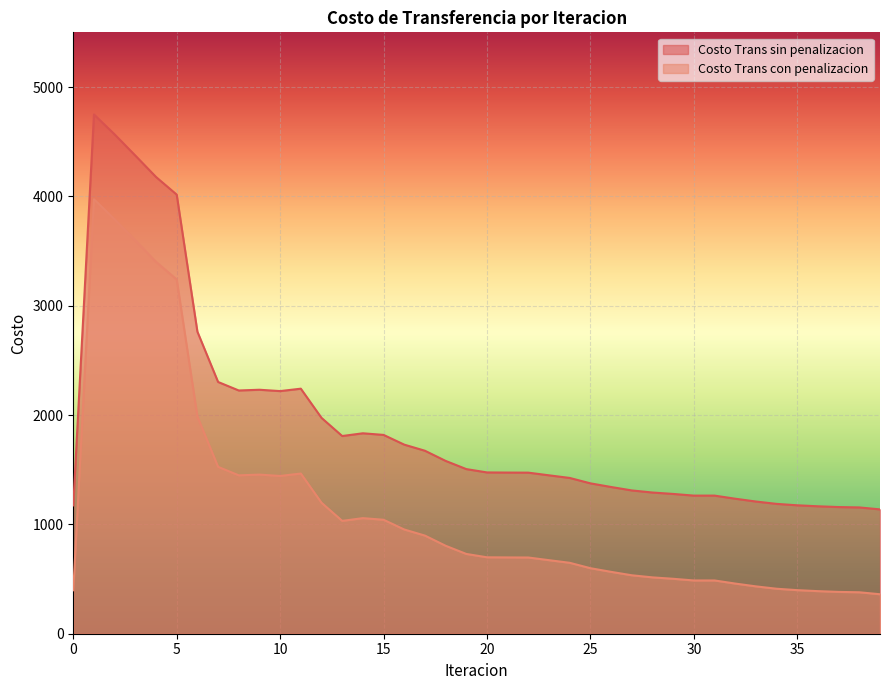

List the labels in order of Costo Trans sin penalizacion value, smallest first.

39, 38, 37, 36, 0, 35, 34, 33, 32, 30, 31, 29, 28, 27, 26, 25, 24, 23, 22, 21, 20, 19, 18, 17, 16, 13, 15, 14, 12, 10, 8, 9, 11, 7, 6, 5, 4, 3, 2, 1